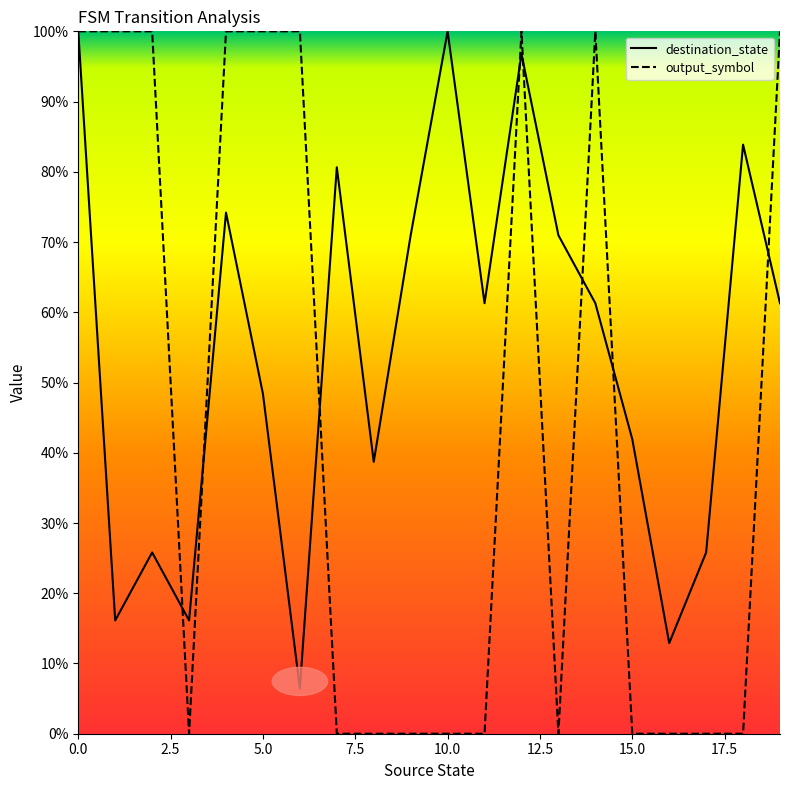

In destination_state, how many points are lower than both neighbors (excluding endpoints)?

6